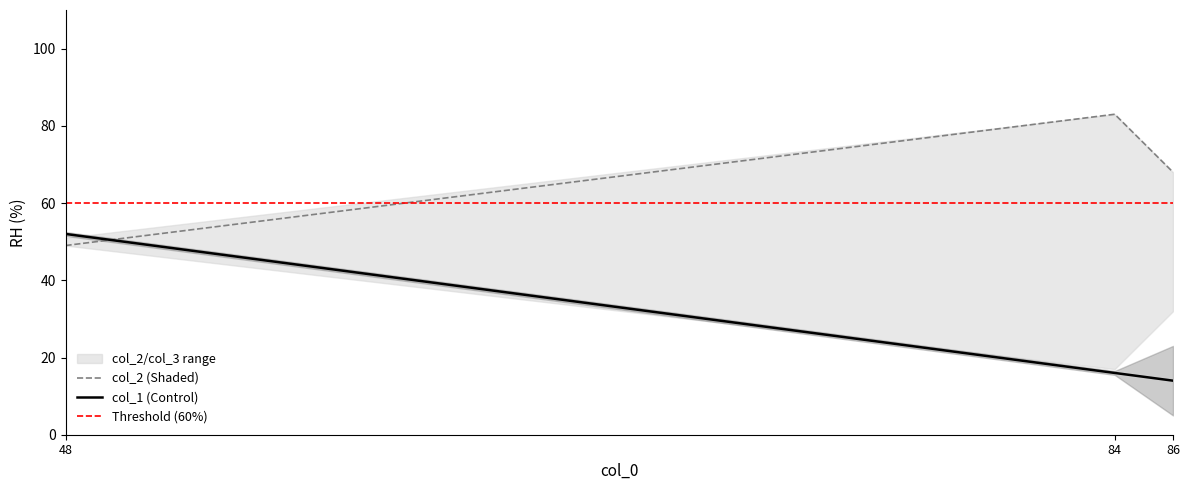

What is the spread (max minus min) of values at 86?

54